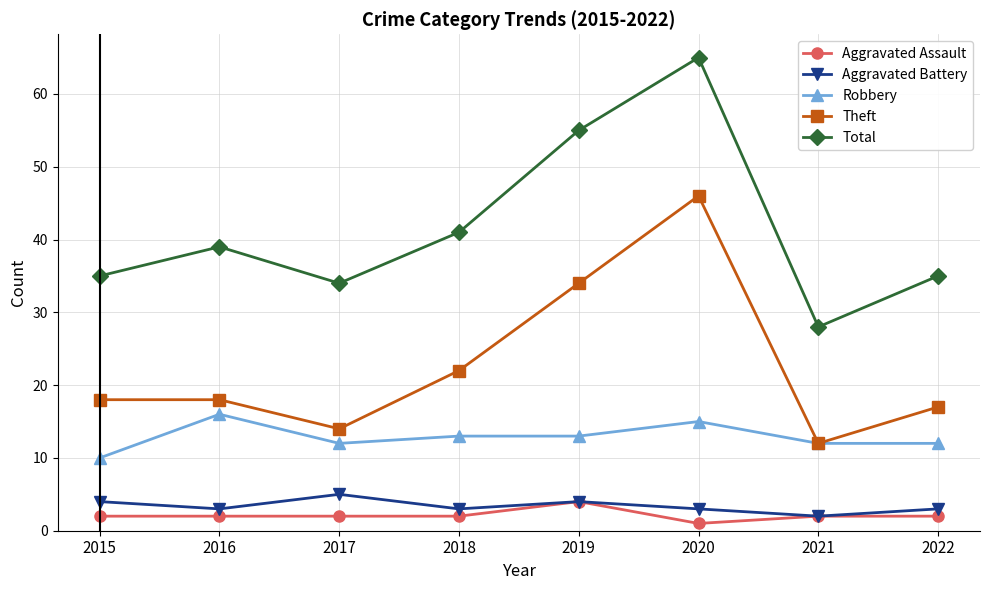

Rank the series at 2022 from lowest to highest value.

Aggravated Assault, Aggravated Battery, Robbery, Theft, Total